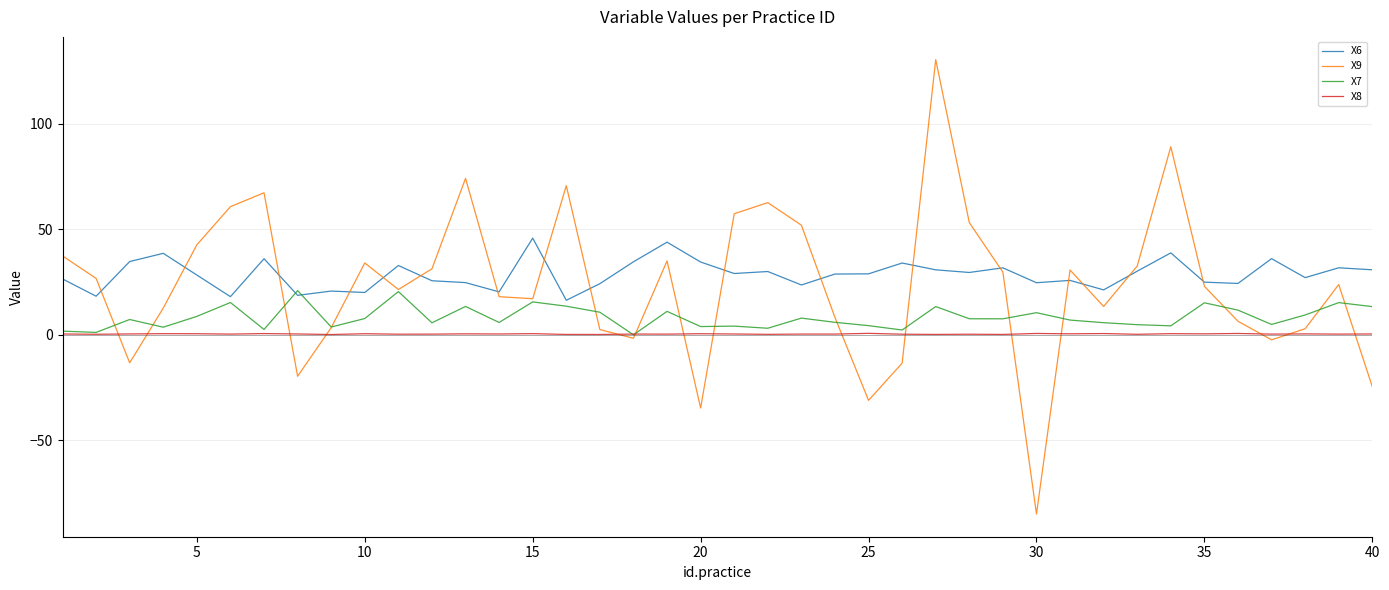

Which series has the largest range (max minus min)?

X9